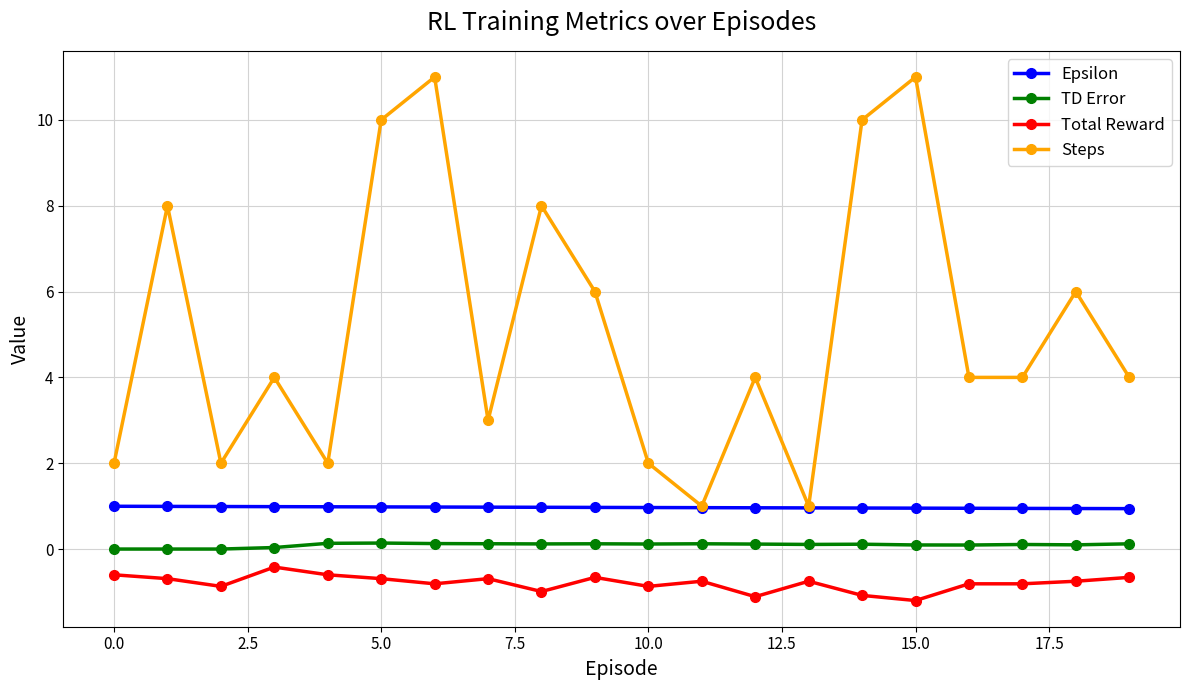

Rank the series by their maximum value, from lowest to highest.

Total Reward, TD Error, Epsilon, Steps